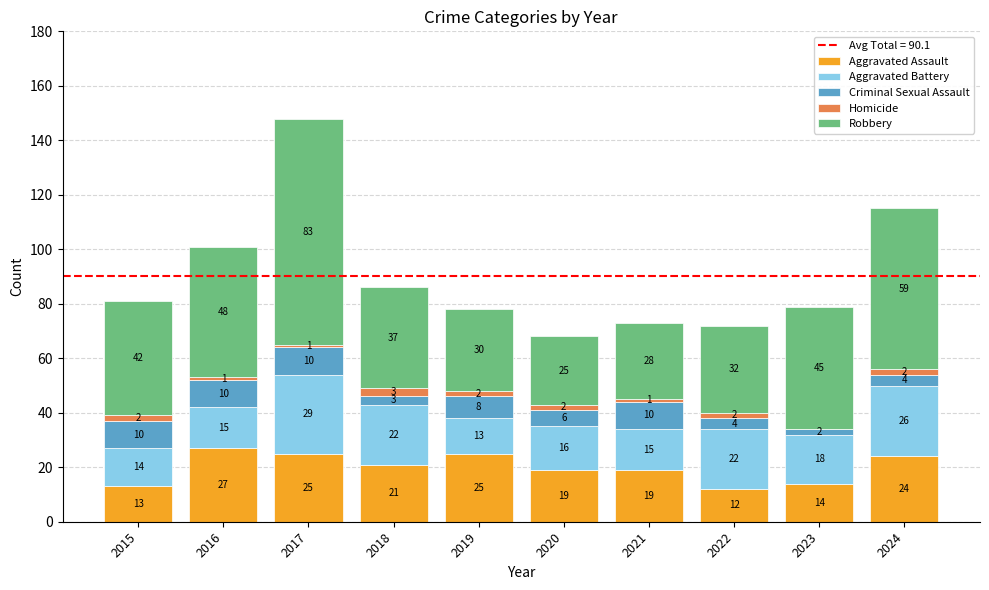

The Aggravated Assault series shows 28 at 2018. True or false?

False